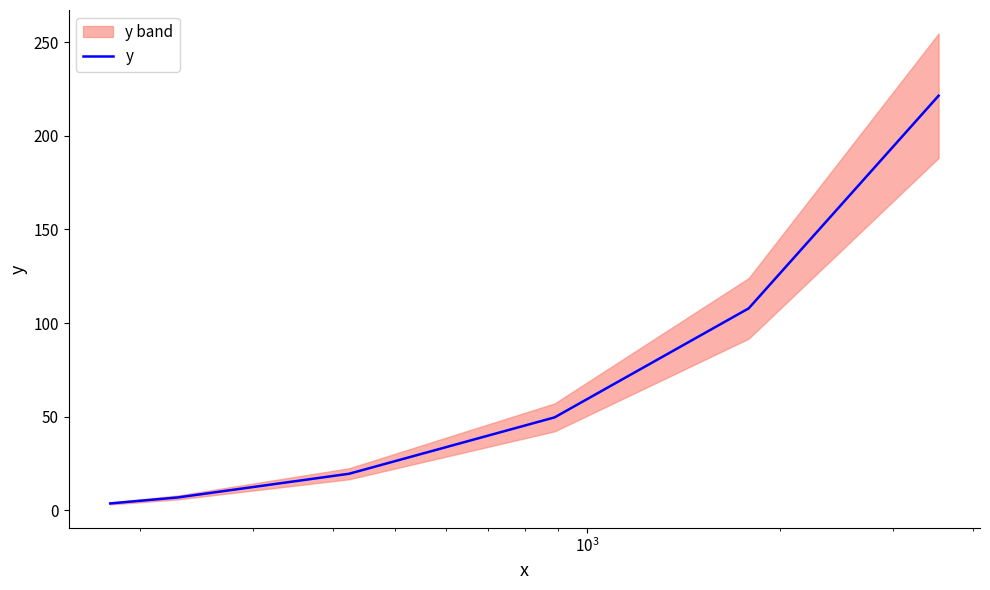

Reading left to right, transcribe all the data shown in this chart.

3.7	6.9	19.5	49.6	107.8	221.4